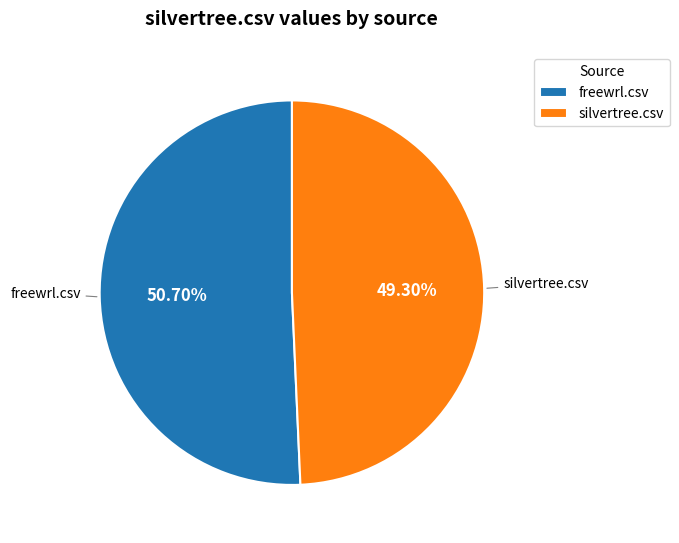

Rank the categories by value from lowest to highest.

silvertree.csv, freewrl.csv